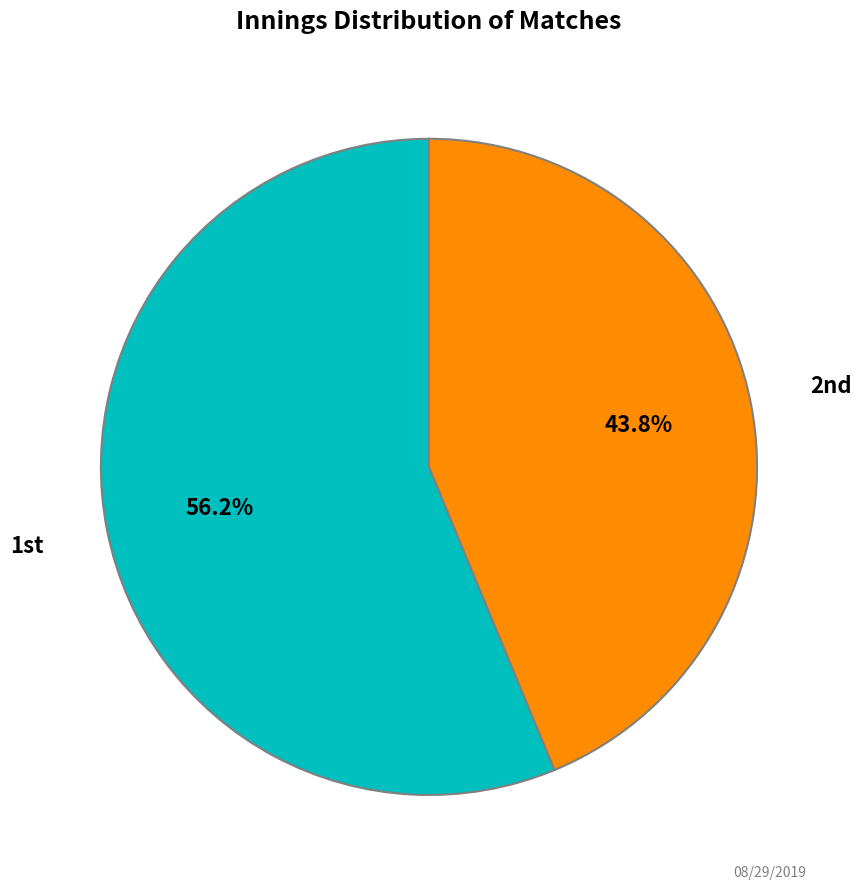

How many slices are in this pie chart?

2